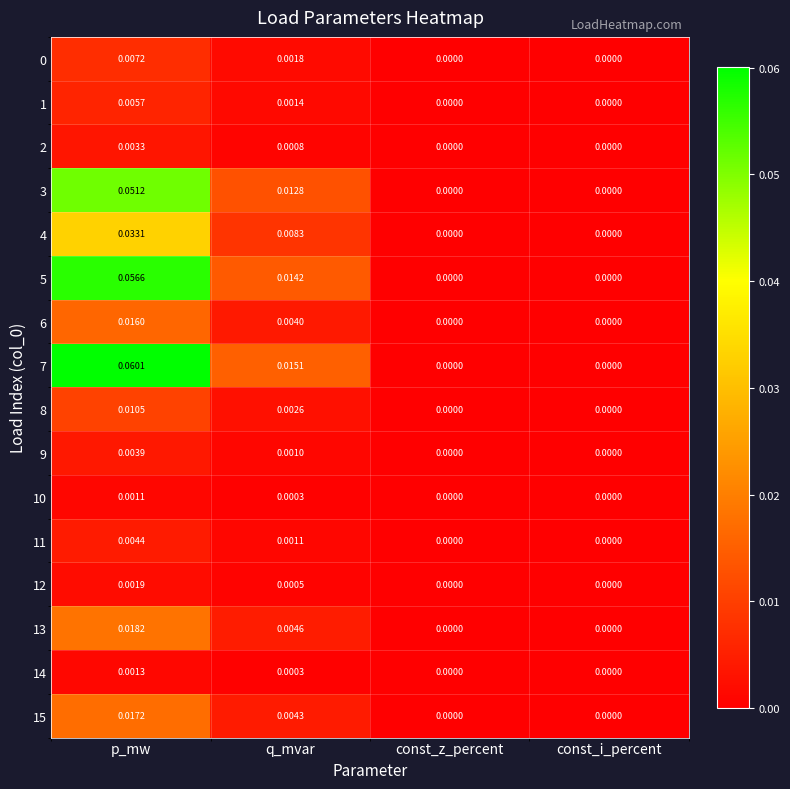

Which label corresponds to the largest value in the chart?

p_mw